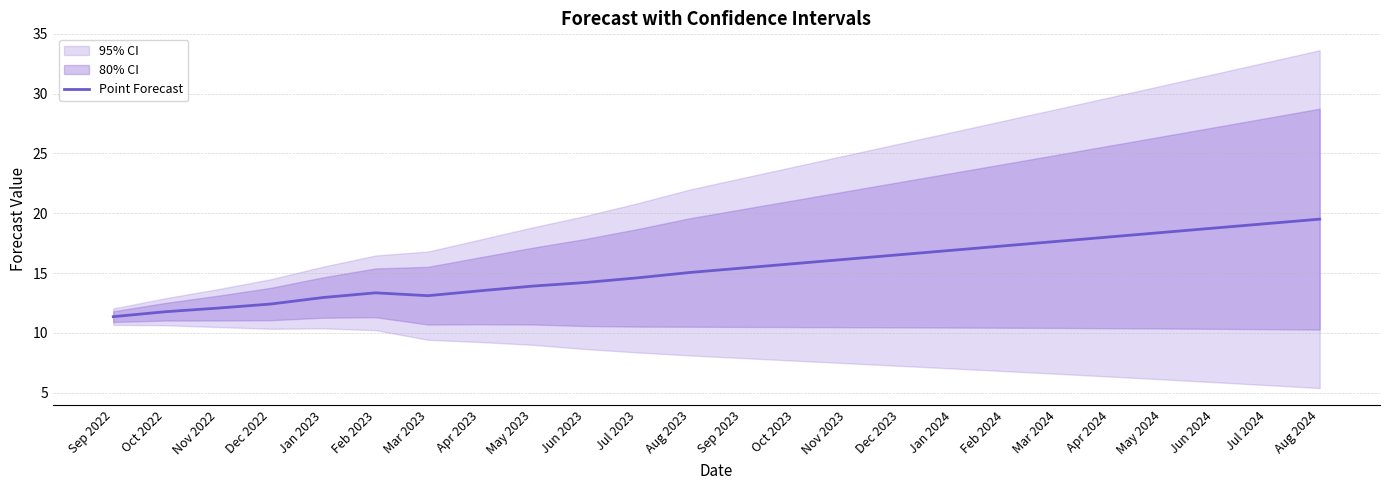

Reading left to right, list all the values displayed in this chart.

11.4	11.8	12.1	12.4	13.0	13.3	13.1	13.5	13.9	14.2	14.6	15.0	15.4	15.8	16.2	16.5	16.9	17.3	17.6	18.0	18.4	18.8	19.1	19.5